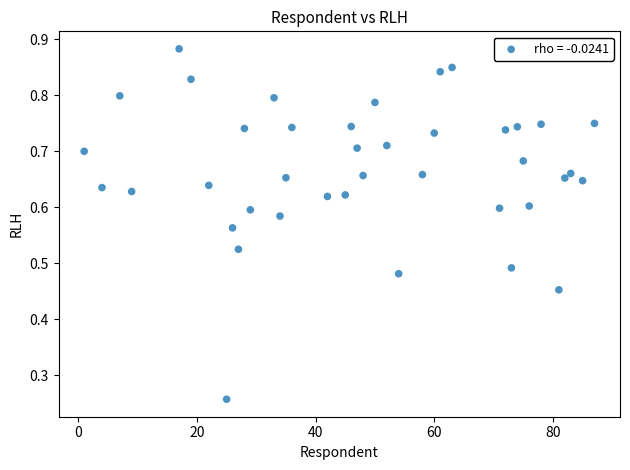

What is the range of X values (max minus min)?

86.0